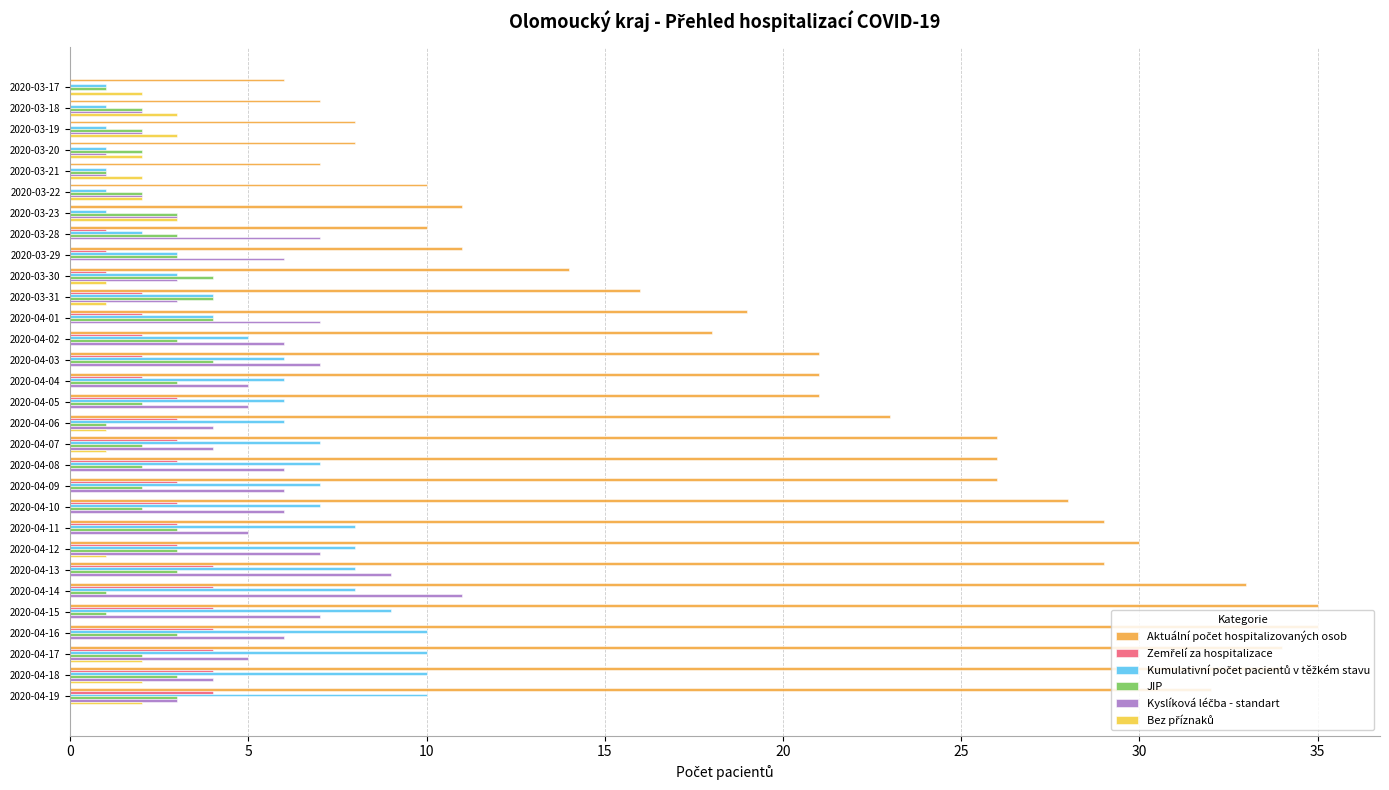

What is the maximum value for JIP?

4